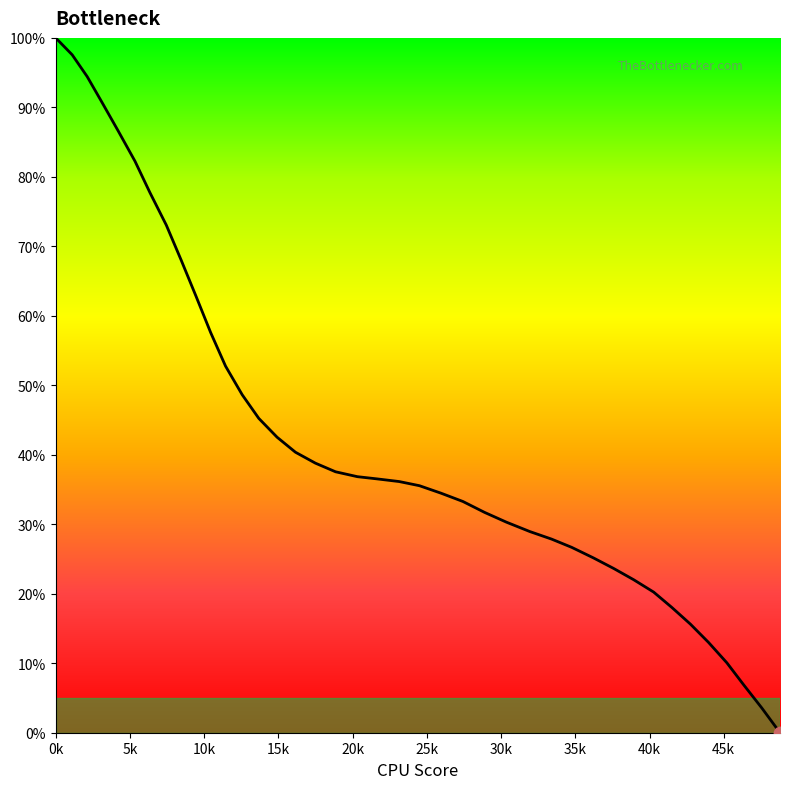

What is the greatest value displayed?

100.0